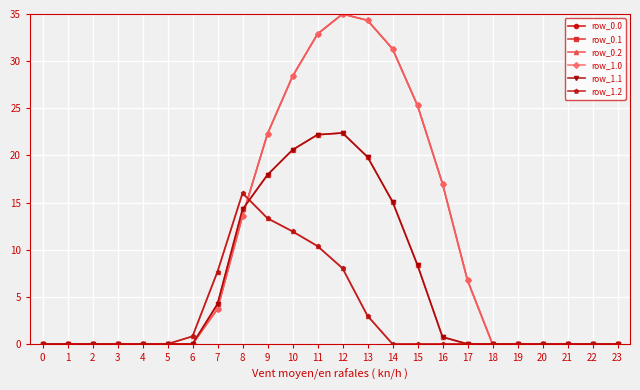

In row_1.1, how many points are higher than both neighbors (excluding endpoints)?

1